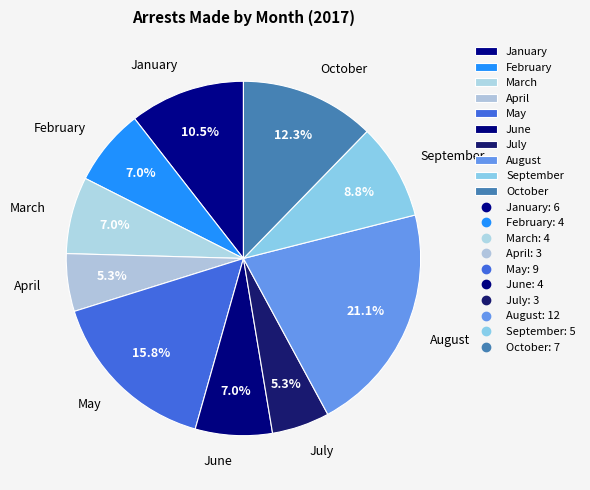

To the nearest percent, what is the difference between the largest and smallest slice percentages?

16%